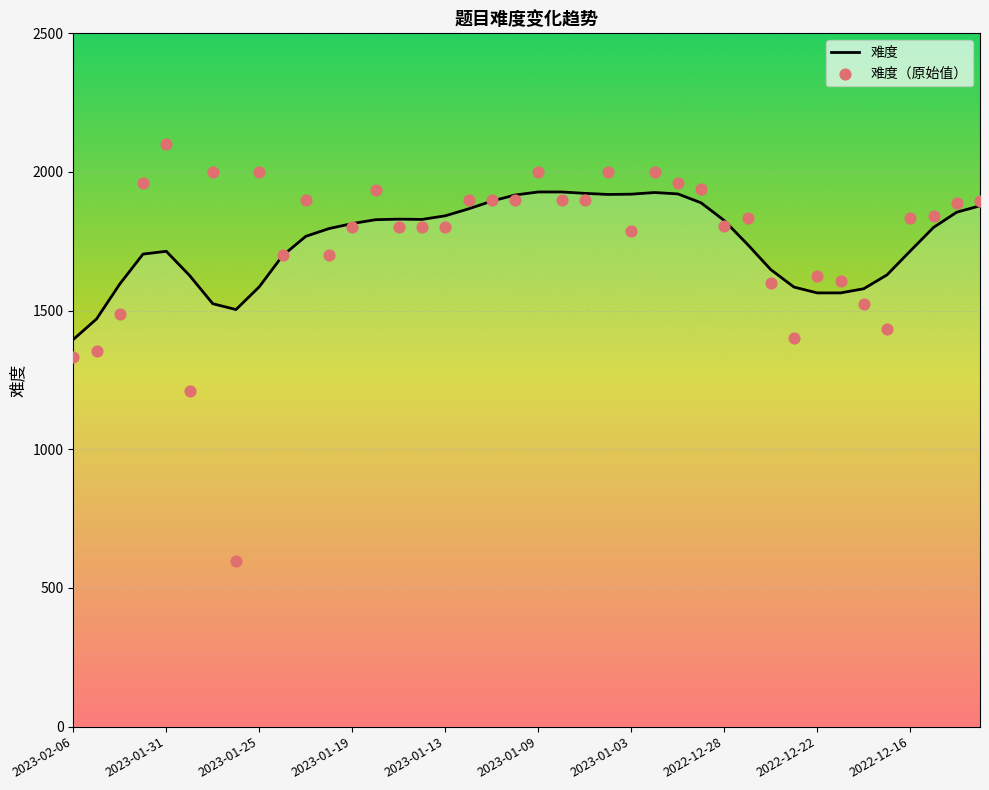

What are all the series names shown in the legend?

难度, 难度（原始值）